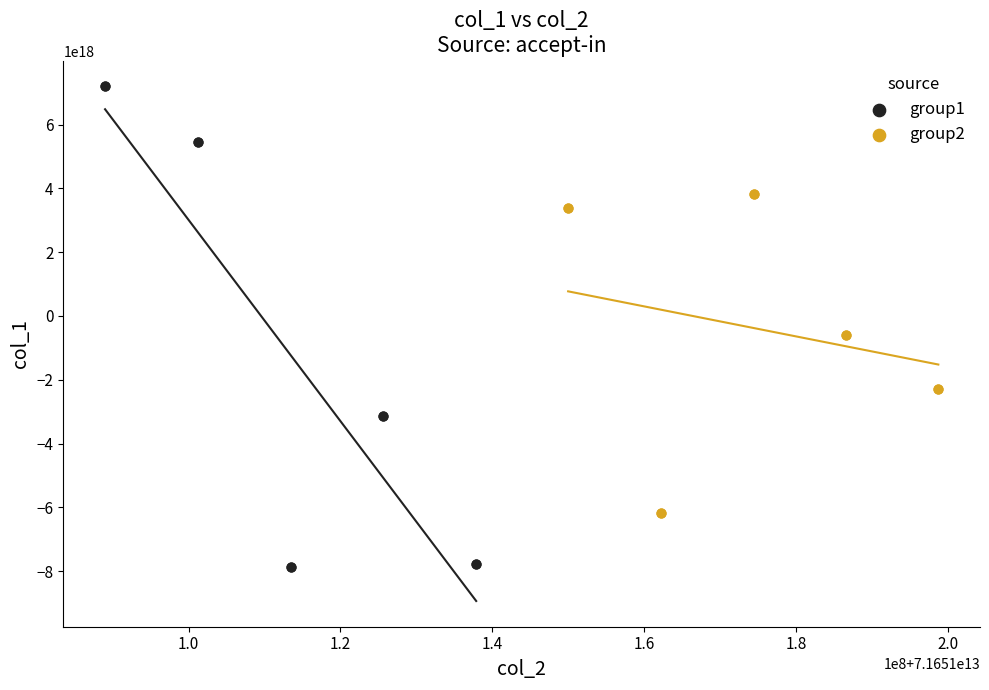

Which series reaches the maximum Y coordinate?

group1